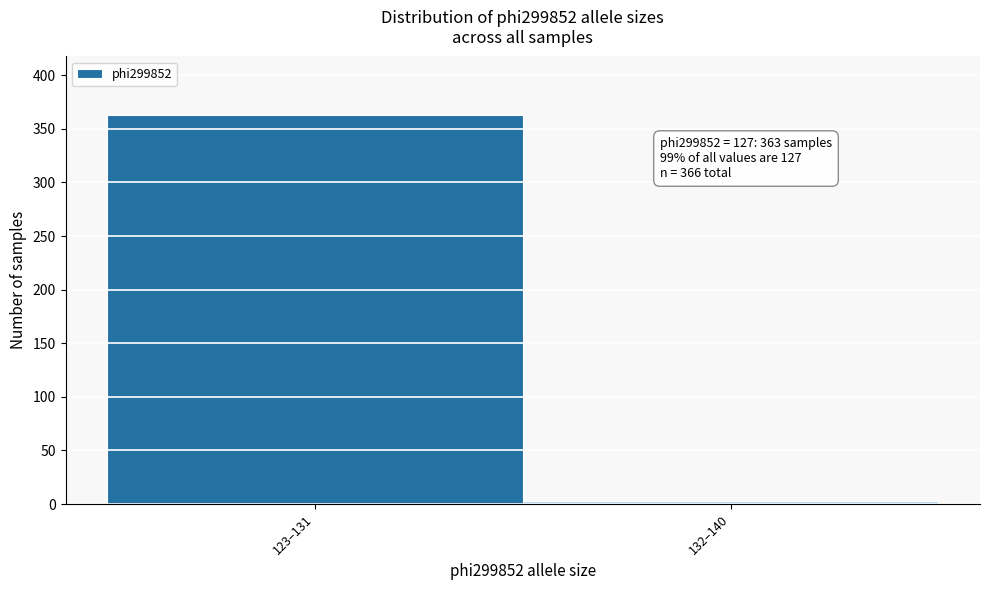

Reading left to right, what are all the values shown in this chart?

123–131=363	132–140=3